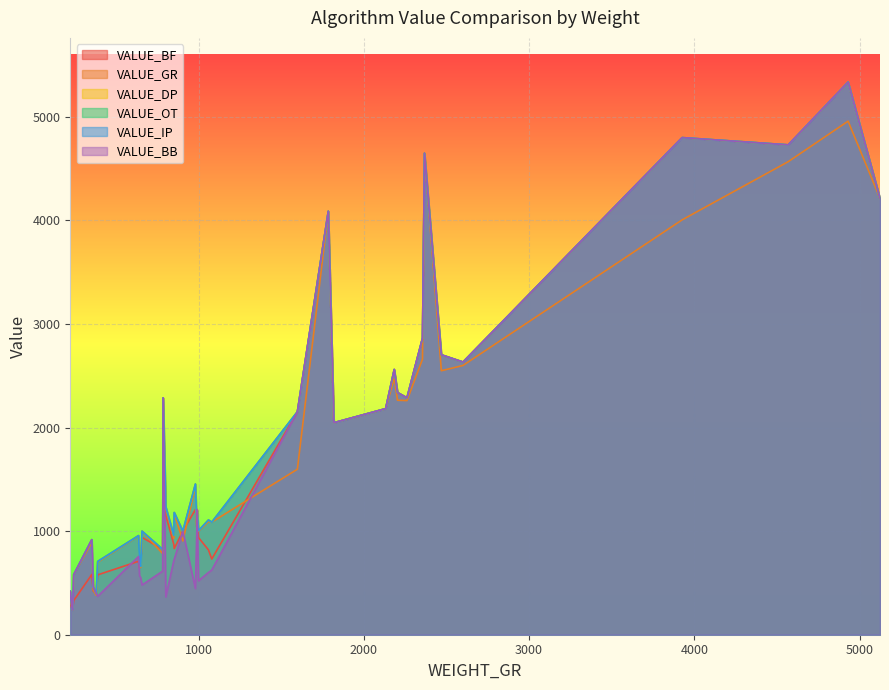

The VALUE_GR series shows 1030 at 990. True or false?

True